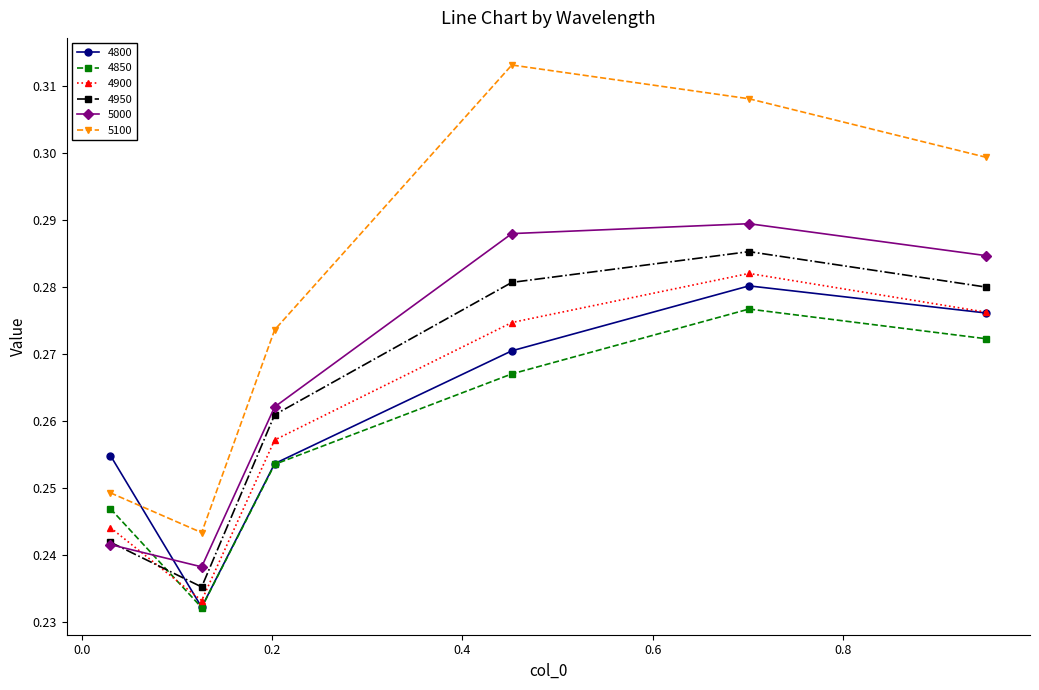

At how many categories does at least one series exceed 0?

6